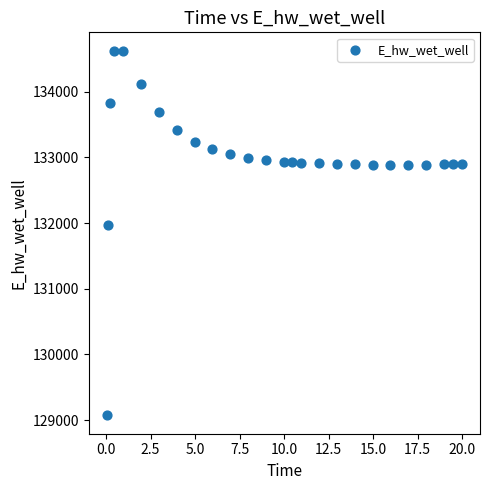

What Y value in the scatter plot is closest to 131848?

131969.7